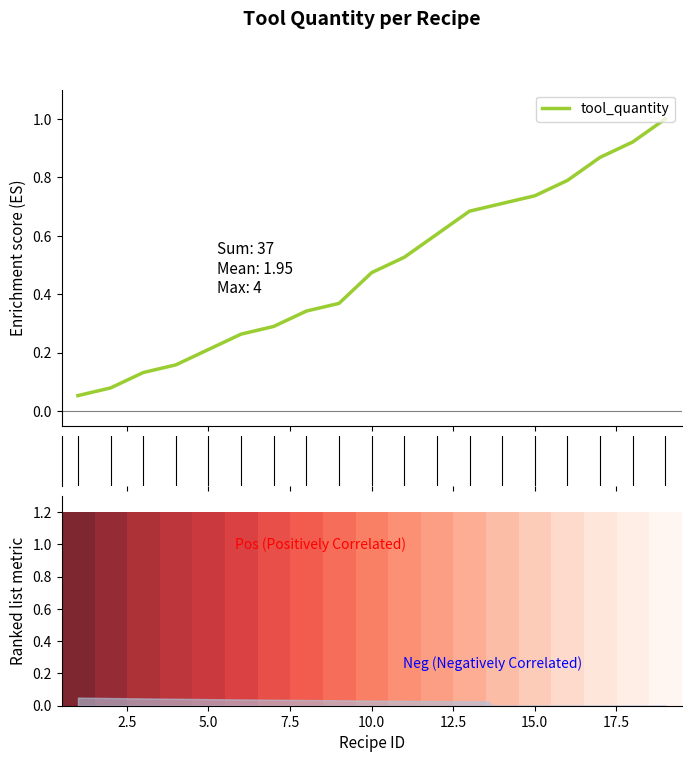

What is the highest value of the tool_quantity series?

1.0